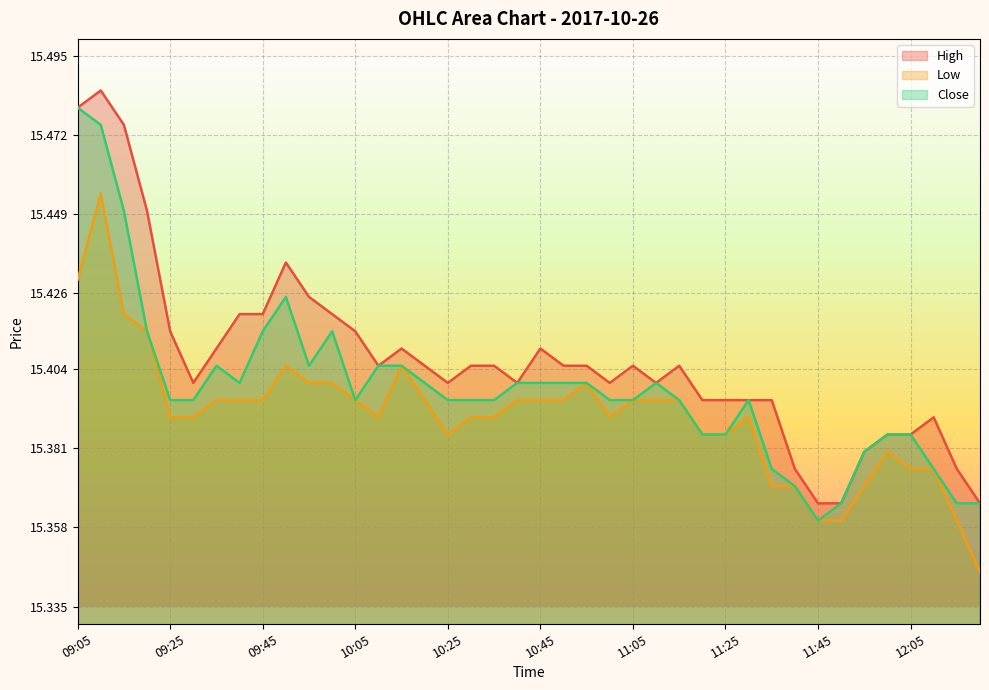

What is the label of the 15th point from the right?

11:10